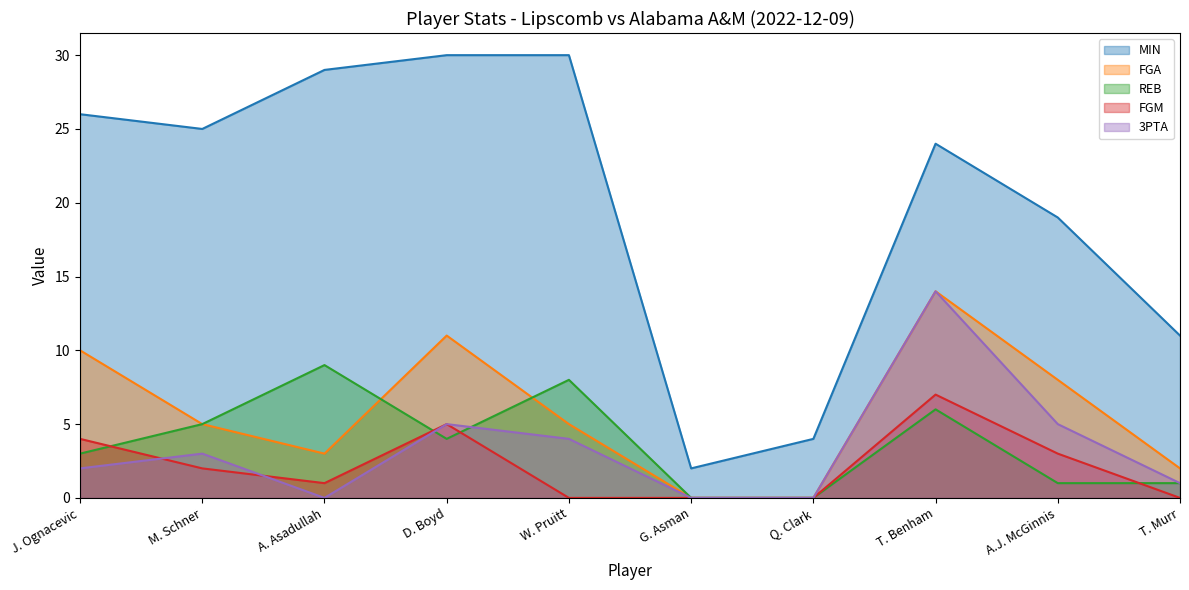

Where is the first local maximum for FGM?

D. Boyd